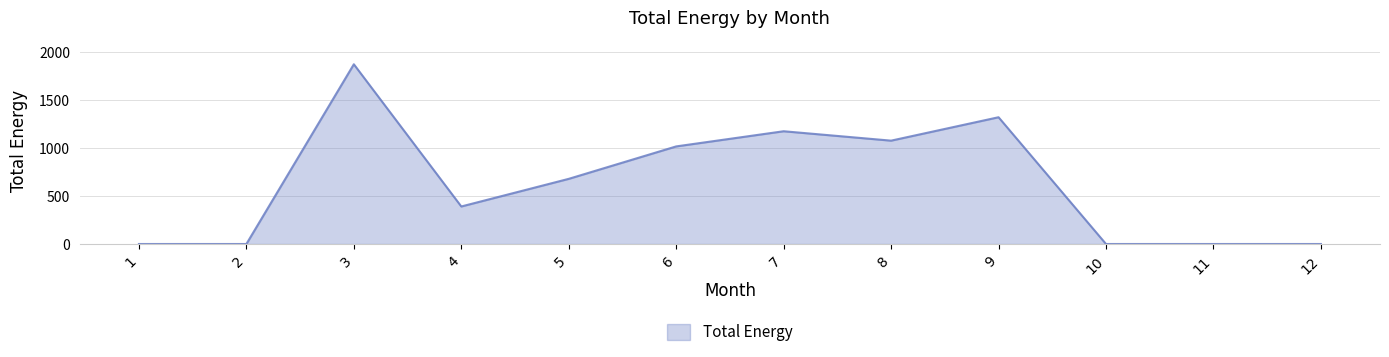

True or false: the data shows 970 at 12.

False